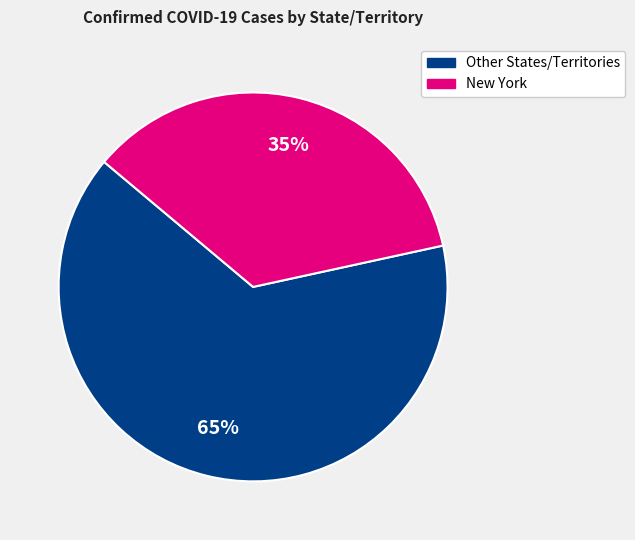

Does any single category account for the majority?

Yes